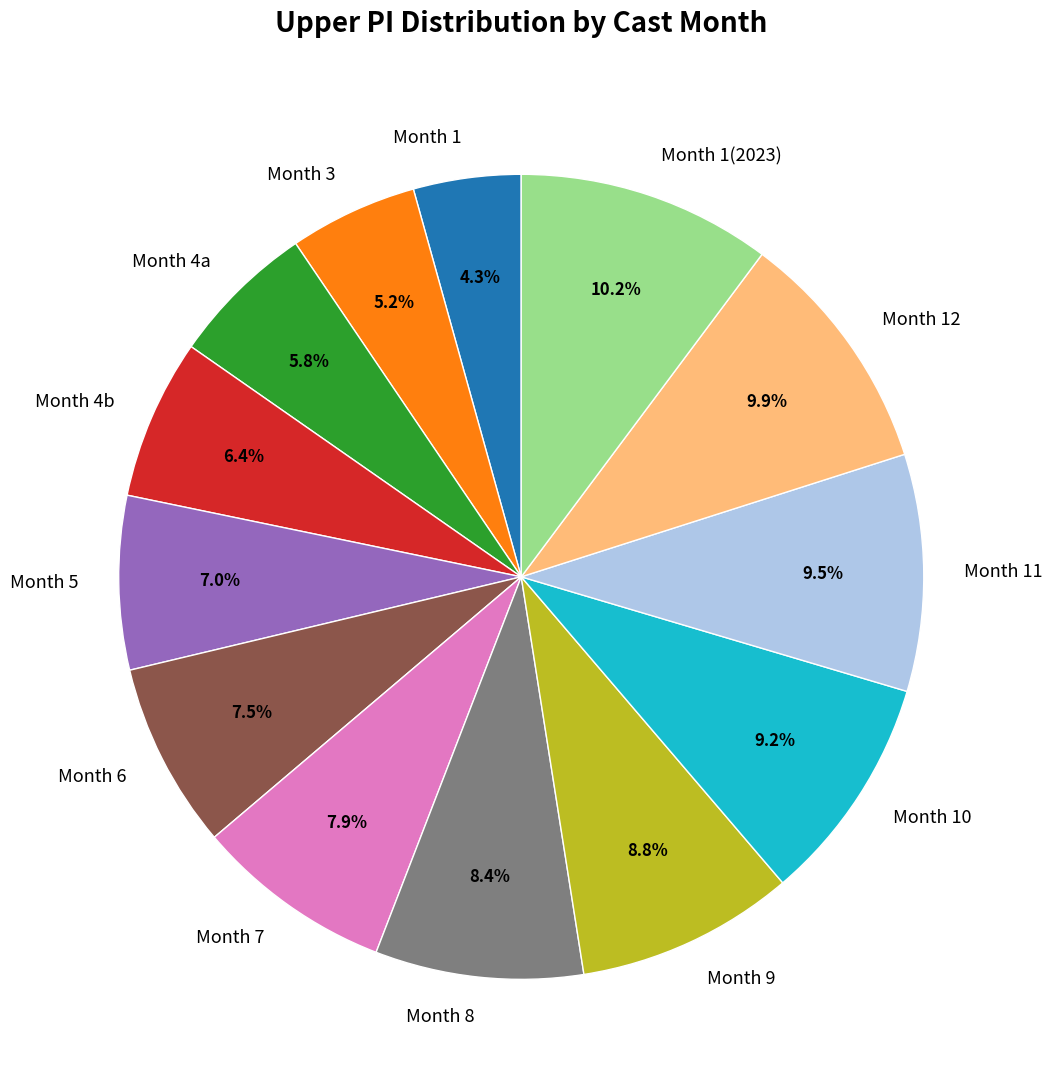

Do Month 7 and Month 8 together represent more than half of the pie?

No